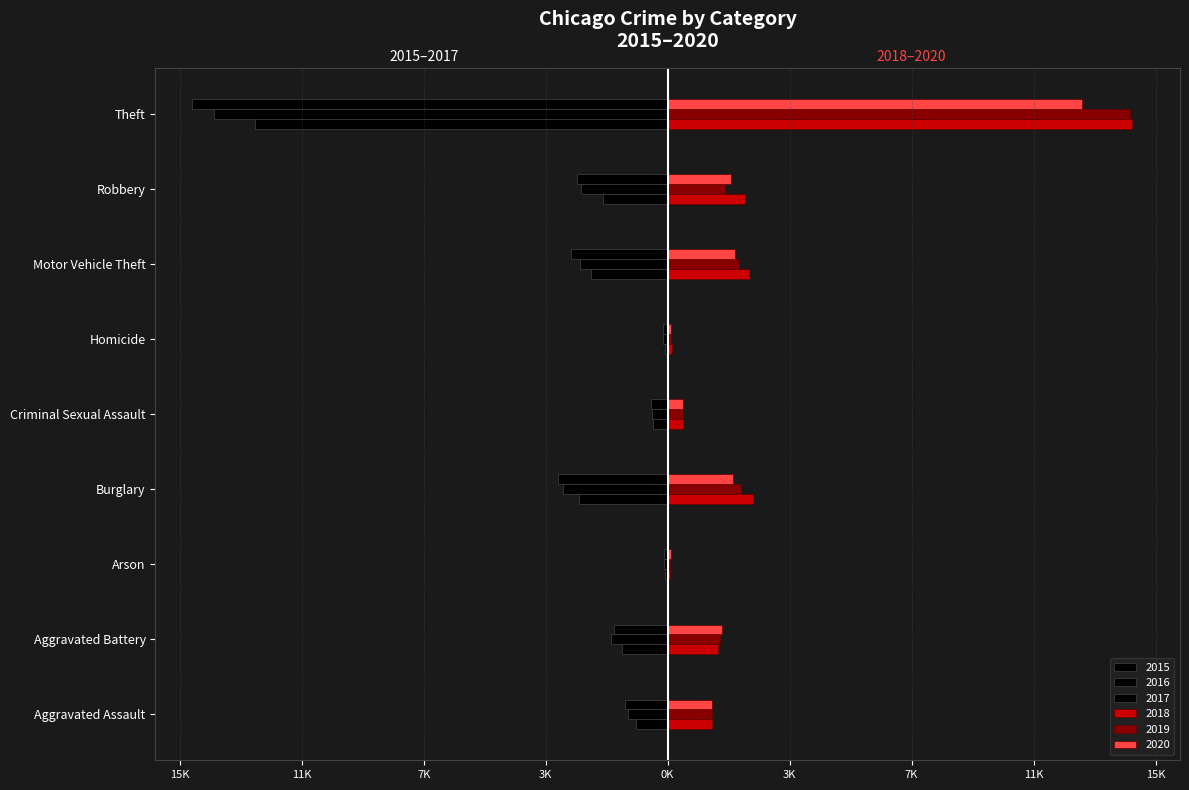

True or false: 2015 has a value of -2721 at Burglary.

True